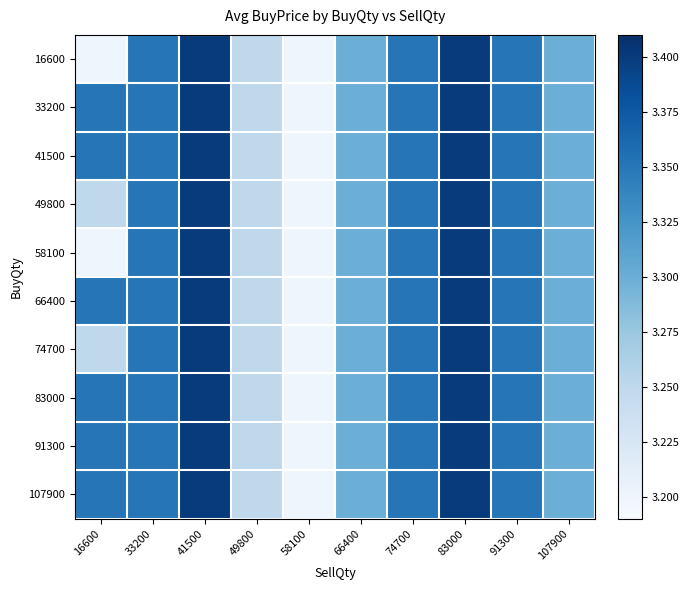

Between 74700 and 49800, which is larger?

74700